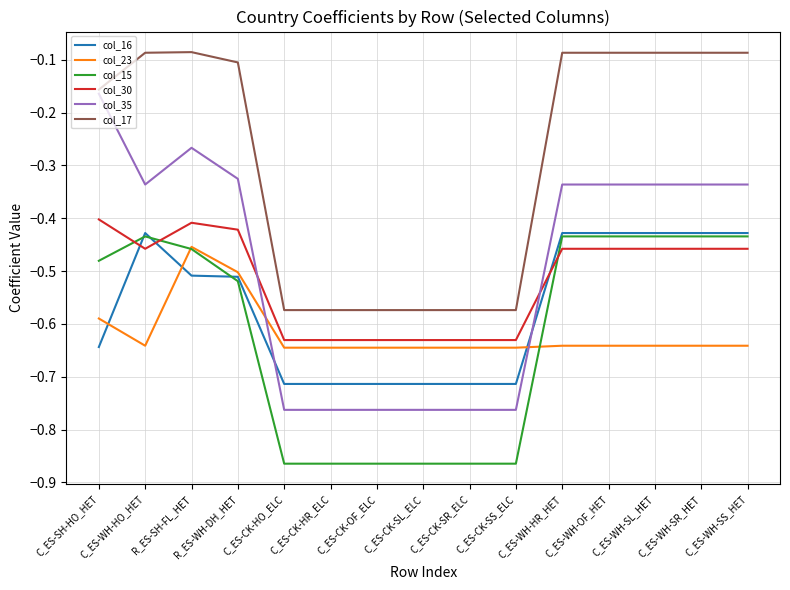

What are all the series names shown in the legend?

col_16, col_23, col_15, col_30, col_35, col_17